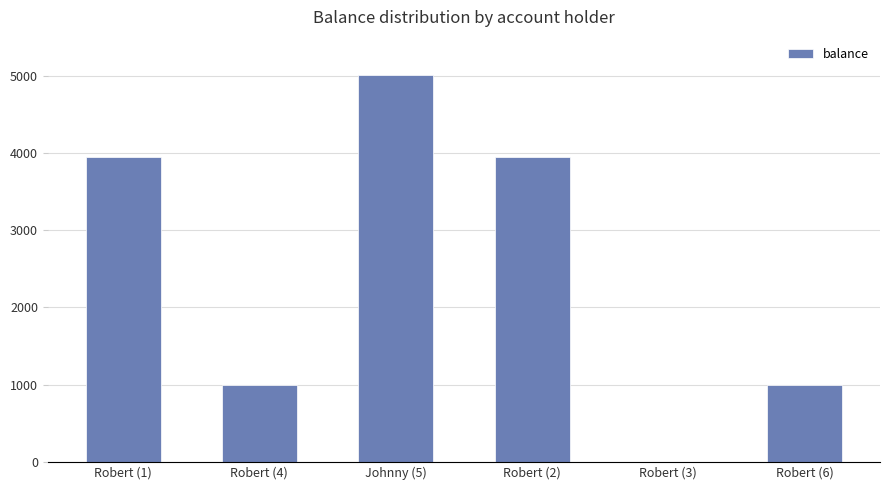

What is the sum of all values?

14885